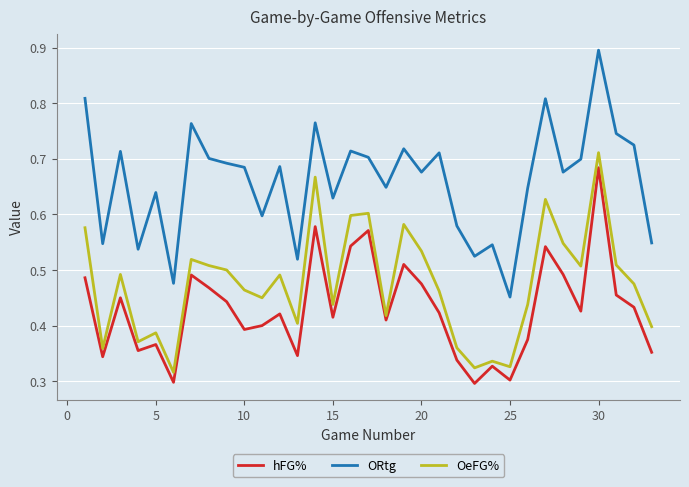

Rank the series by their average value, from highest to lowest.

ORtg, OeFG%, hFG%